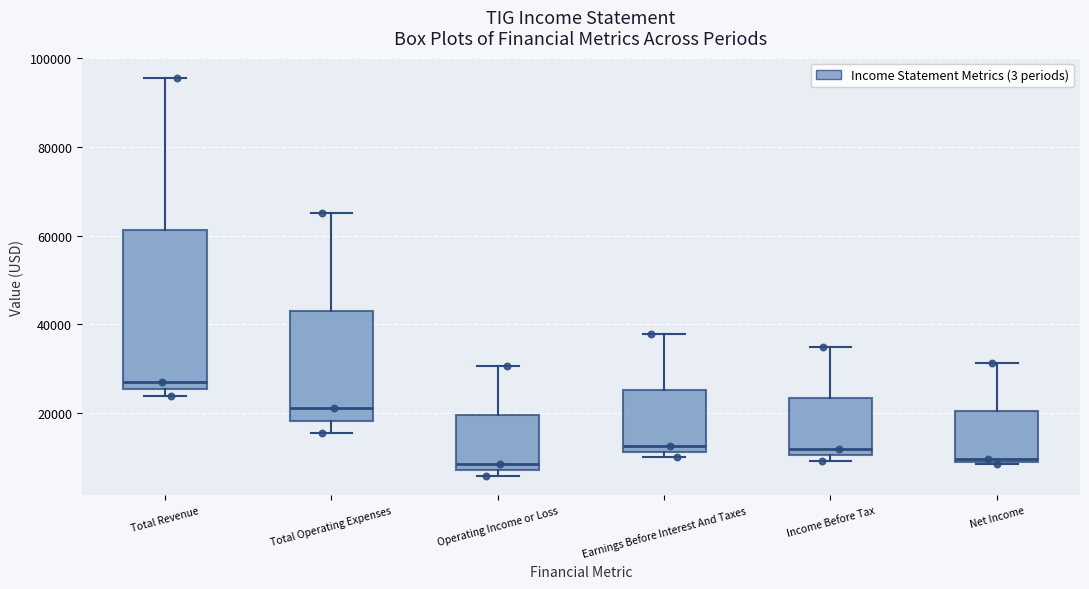

Where does the median line of the box for Total Revenue sit on the y-axis? The values are not printed on the chart, so give them approximately, as read against the axis.

28000